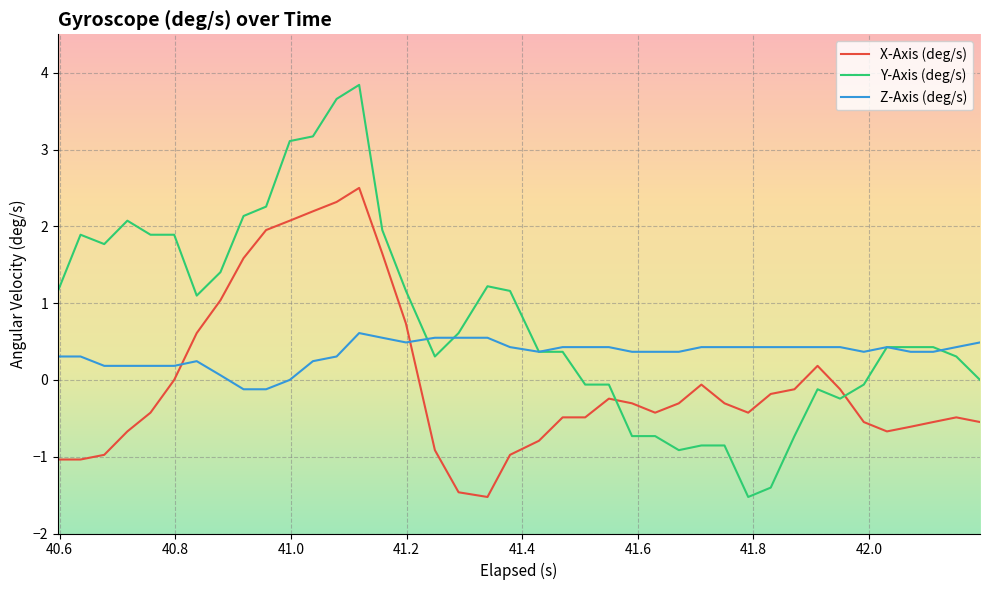

Rank the series by their maximum value, from lowest to highest.

Z-Axis (deg/s), X-Axis (deg/s), Y-Axis (deg/s)